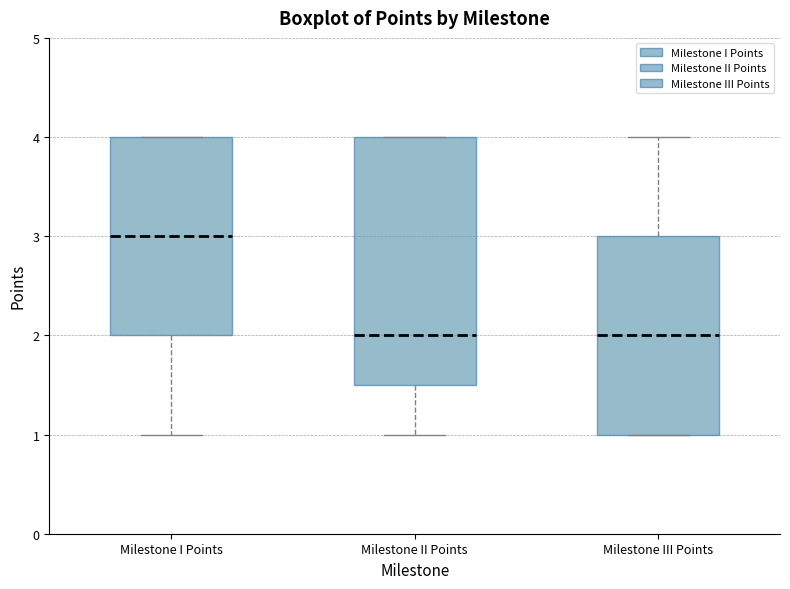

Which box has the highest median line?

Milestone I Points